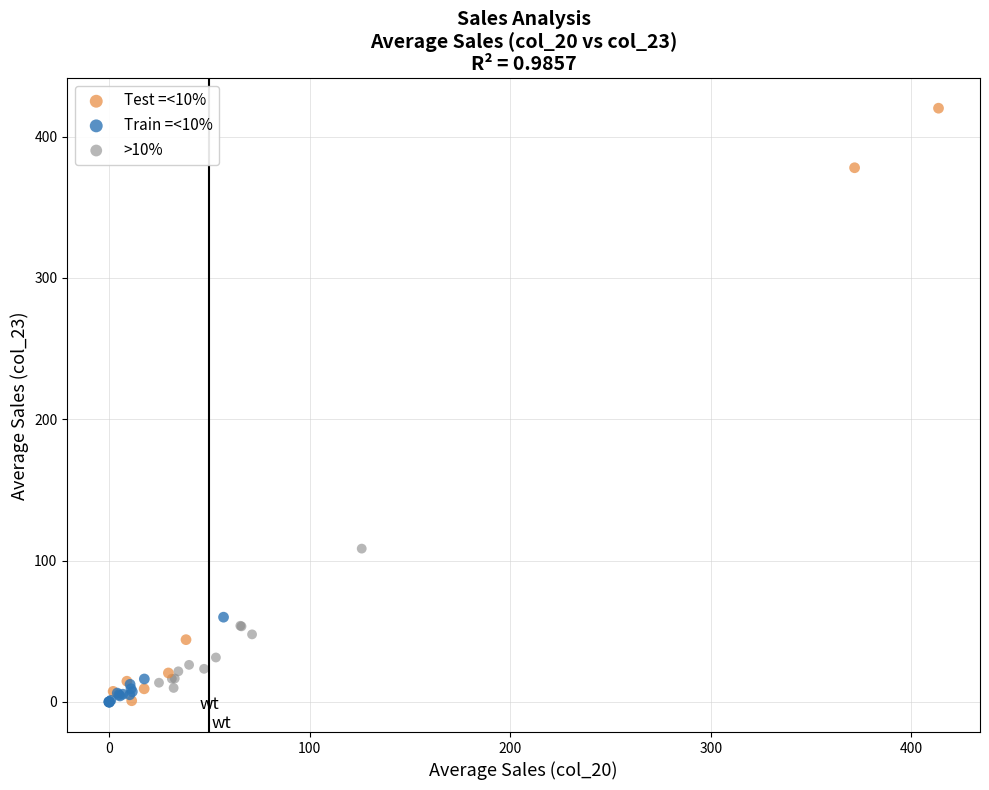

Which series has the largest Y range (max minus min)?

Test =<10%